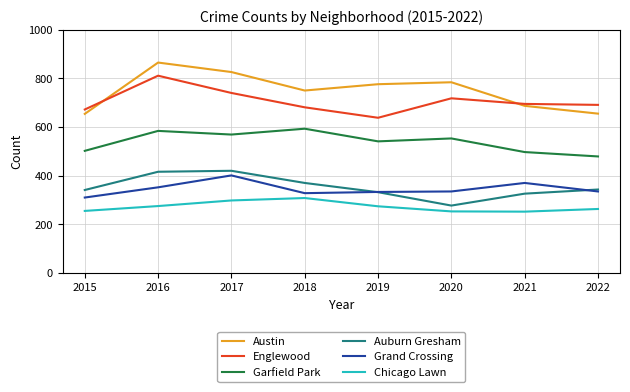

True or false: Englewood and Chicago Lawn intersect in this chart.

False